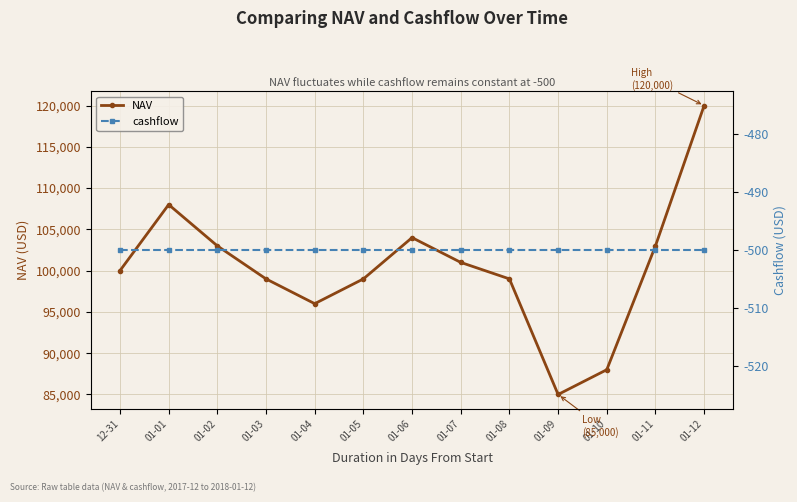

At which category does the chart reach its peak across all series?

01-12